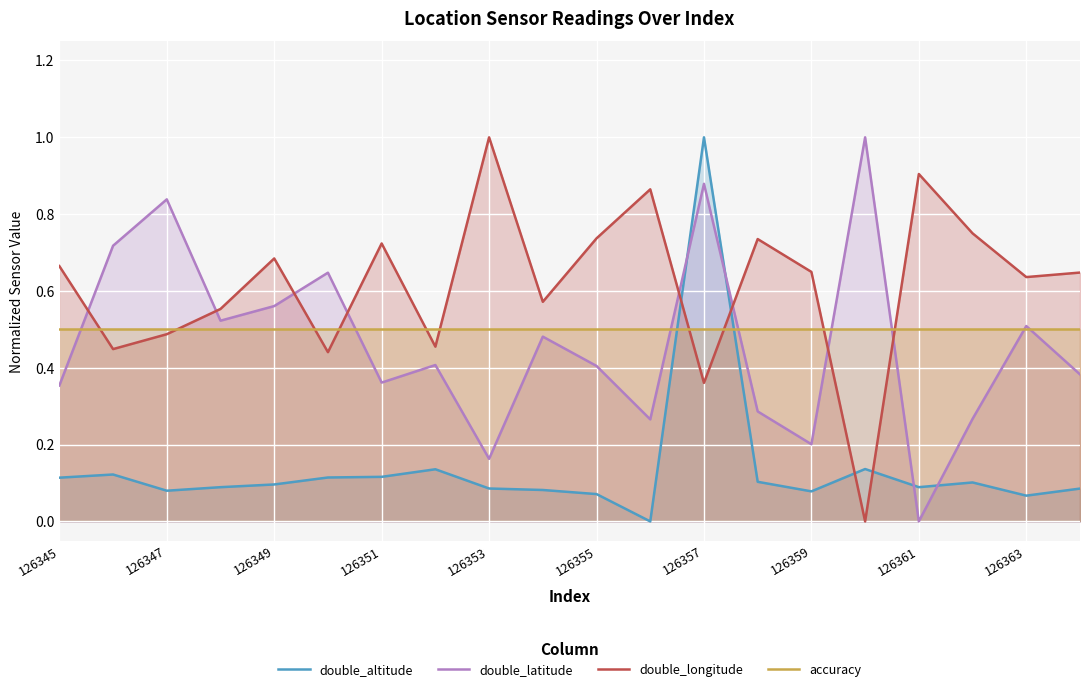

Is it true that accuracy equals 0.3 at 126355?

False